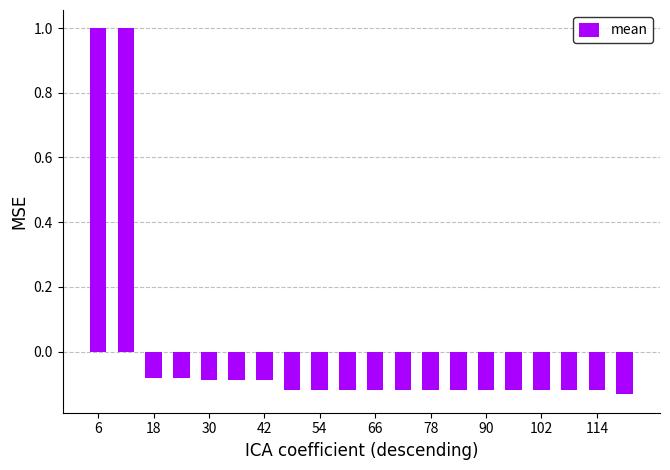

What is the difference between the maximum and minimum values?

1.1